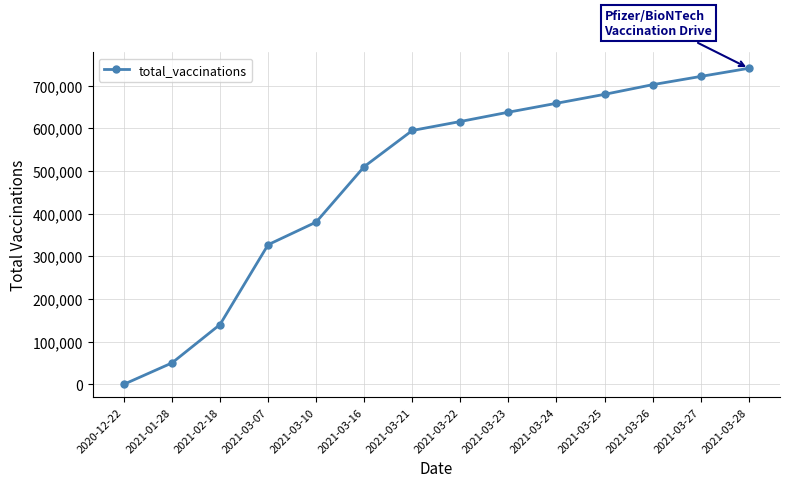

Reading left to right, extract all data points from this chart.

0	50000	140000	327000	380000	510000	594613	615655	637461	658325	679278	701943	721236	740309